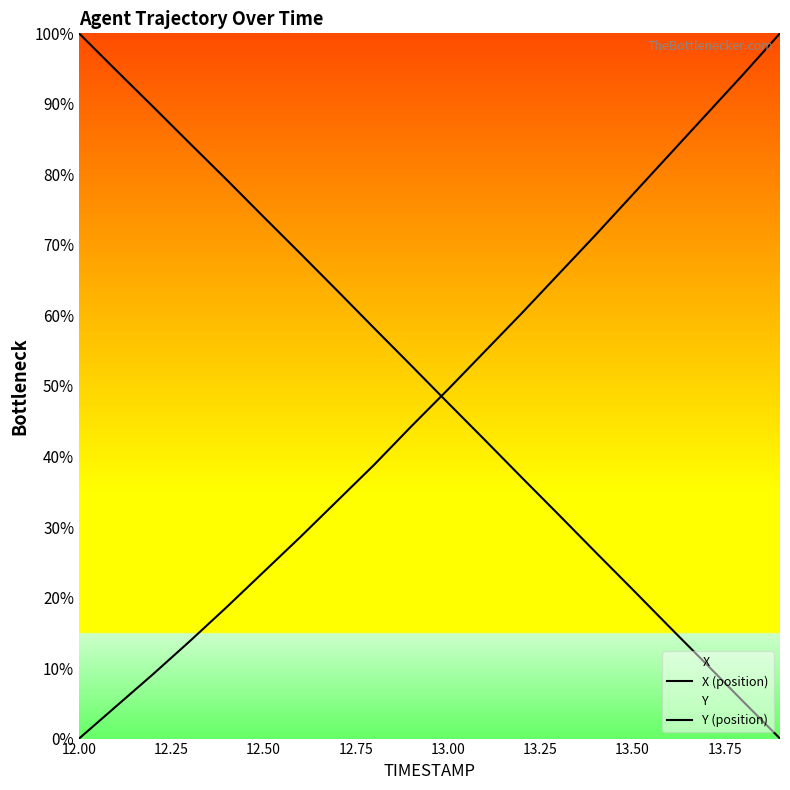

How many times do Y (position) and X (position) cross each other?

1